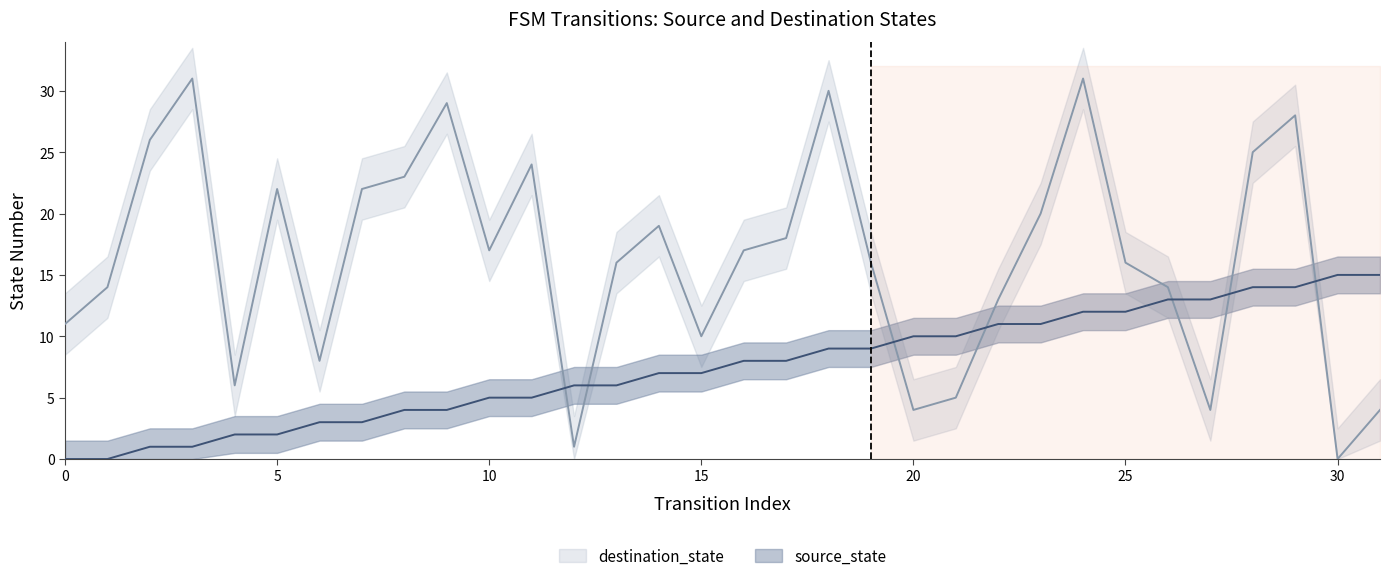

Is it true that source_state equals 18 at 26?

False